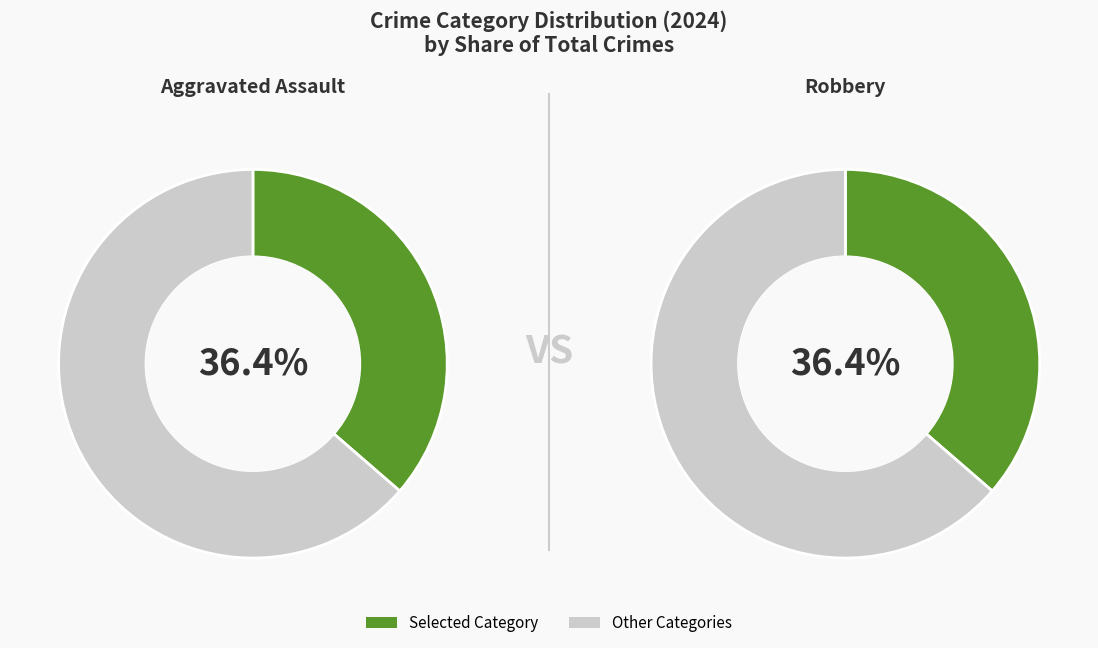

How many segments does this pie chart have?

4